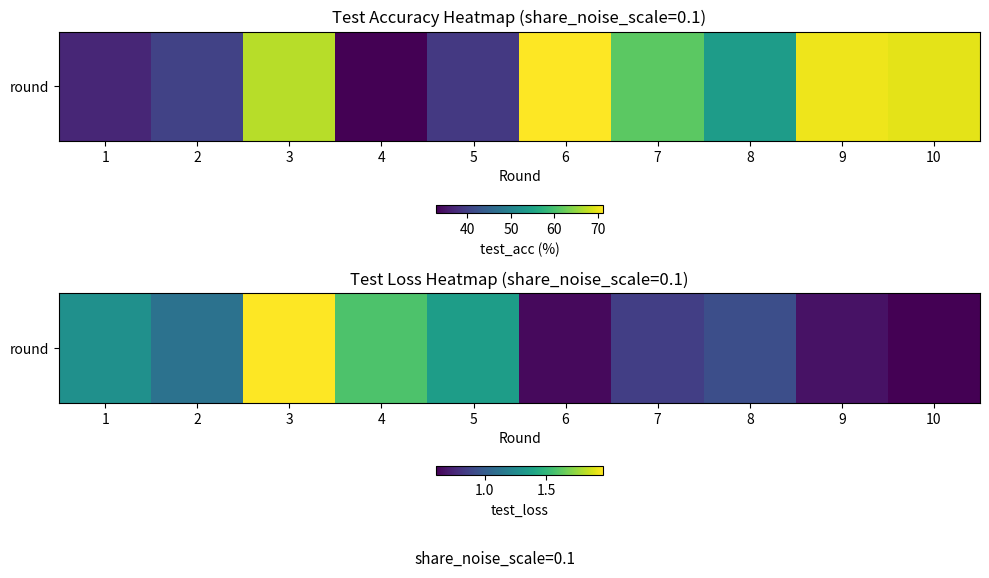

Reading left to right, extract all data points from this chart.

1=1.3	2=1.1	3=2.0	4=1.6	5=1.4	6=0.6	7=0.9	8=0.9	9=0.7	10=0.6